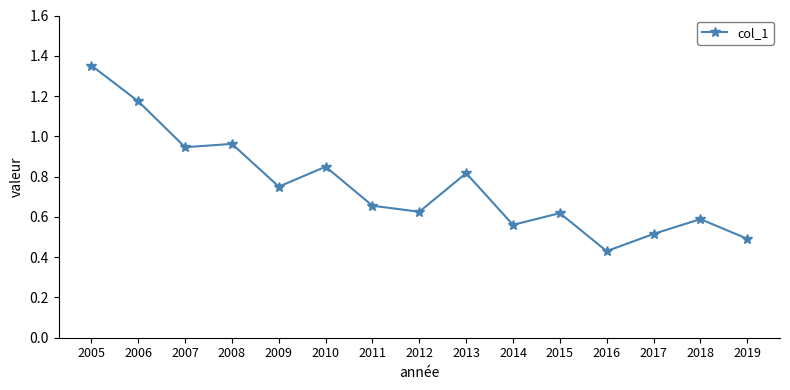

At which category does the chart reach its minimum across all series?

2016